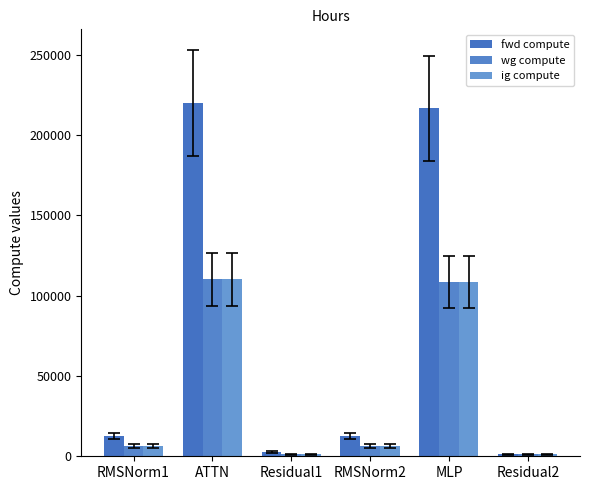

What is the value of the ig compute bar at the 4th from the left?

6399.6